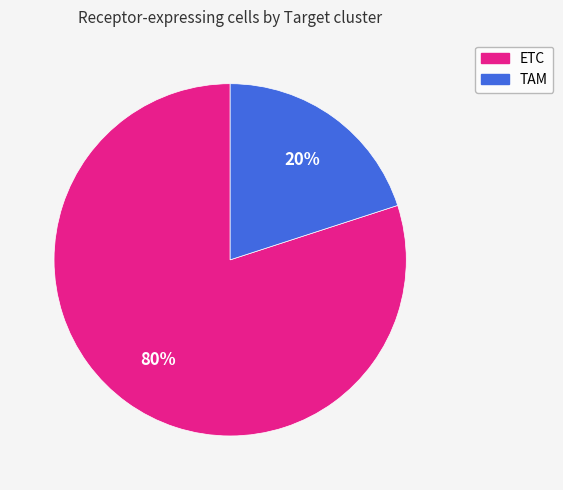

Is it true that ETC is 70% of the pie?

False